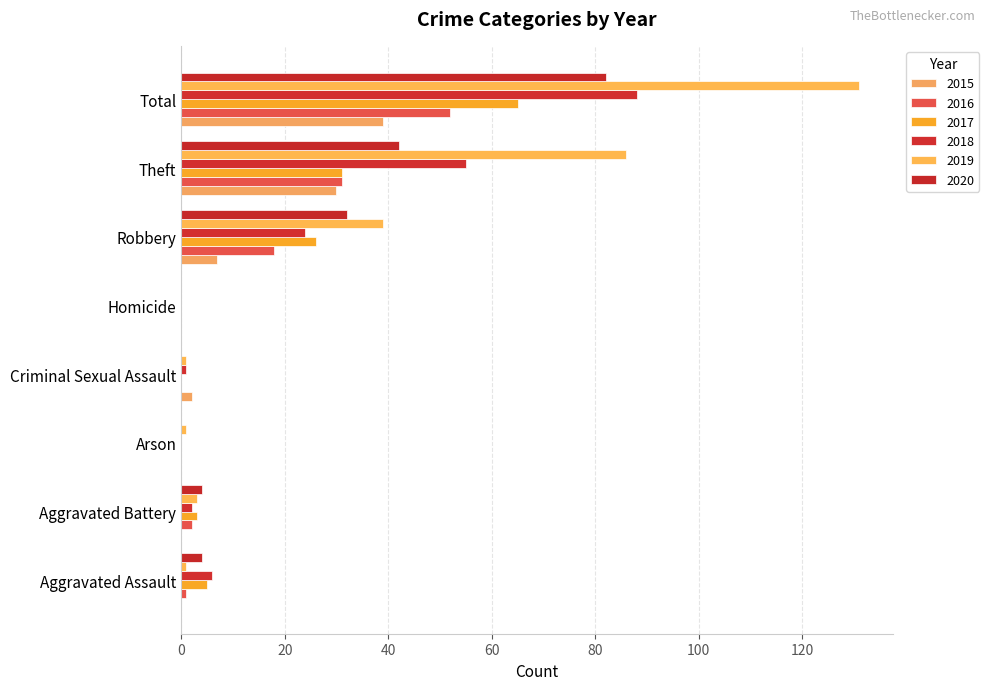

The 2020 series shows -45 at Arson. True or false?

False